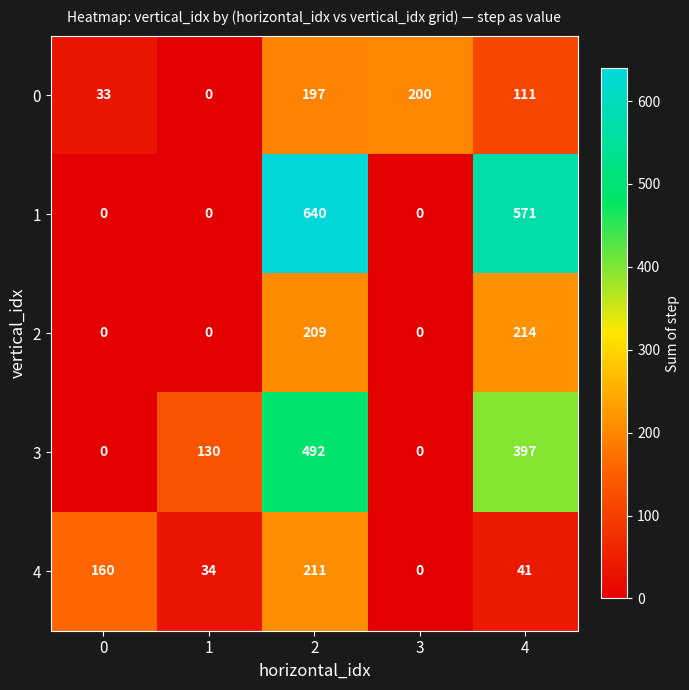

The value of 2 at 4 is 299. True or false?

False